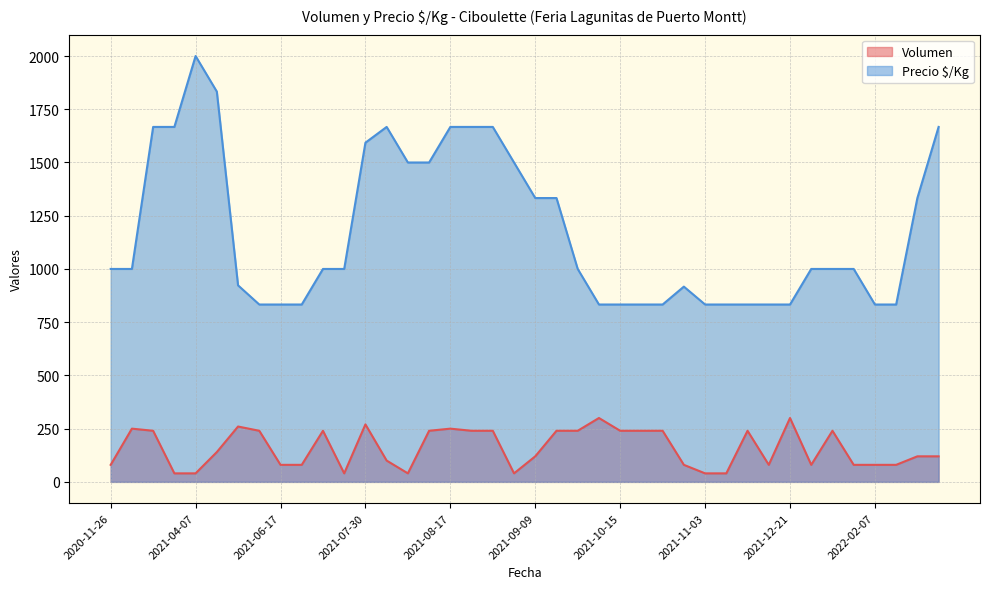

How many data points does each series have?

40